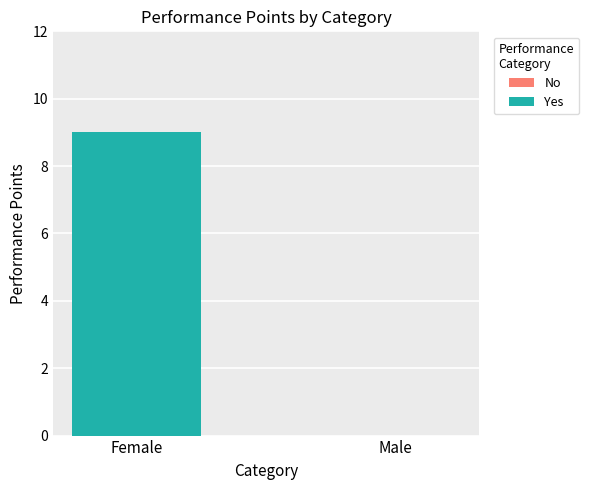

Between Female and Male, which is larger?

Female